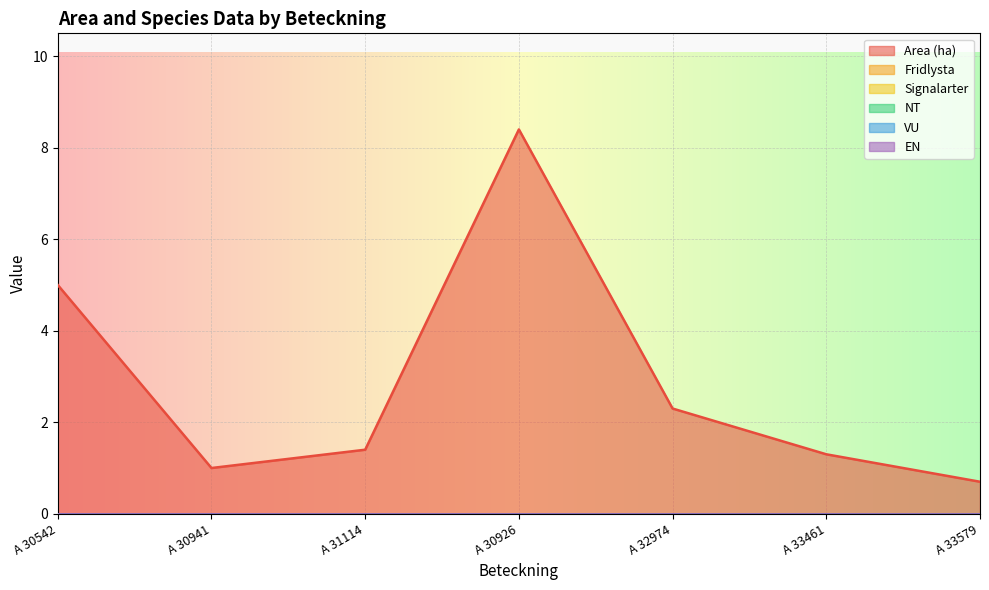

How many data points in Area (ha) are less than 1?

1